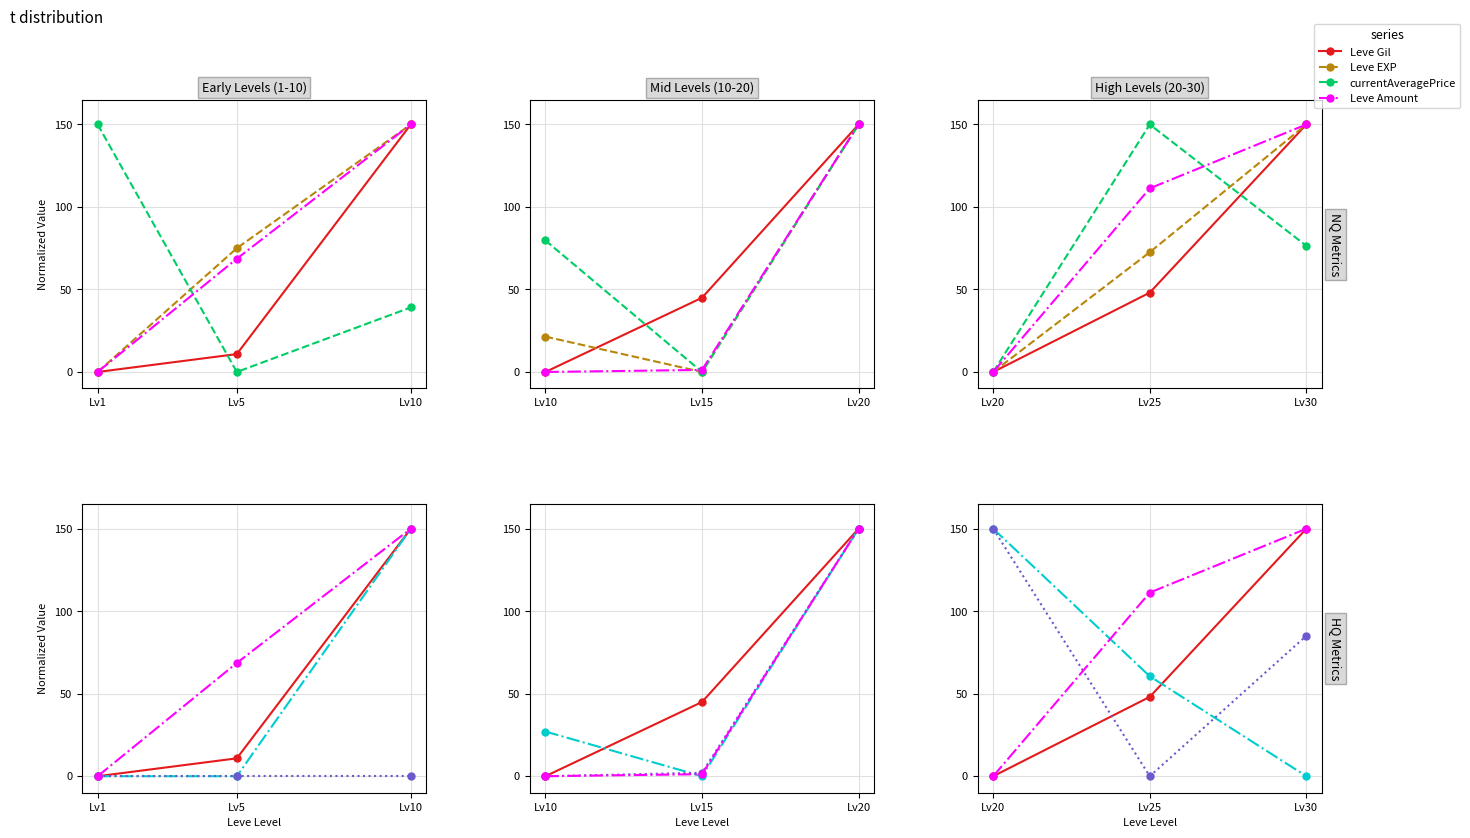

How many positive values does the currentAveragePrice series have?

2